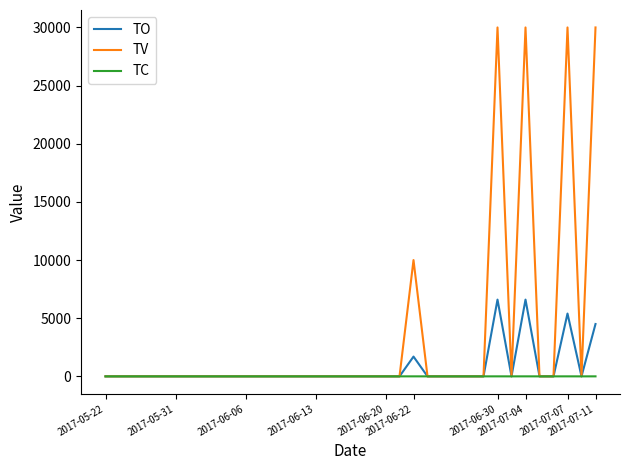

List the series in order of their peak value, highest first.

TV, TO, TC